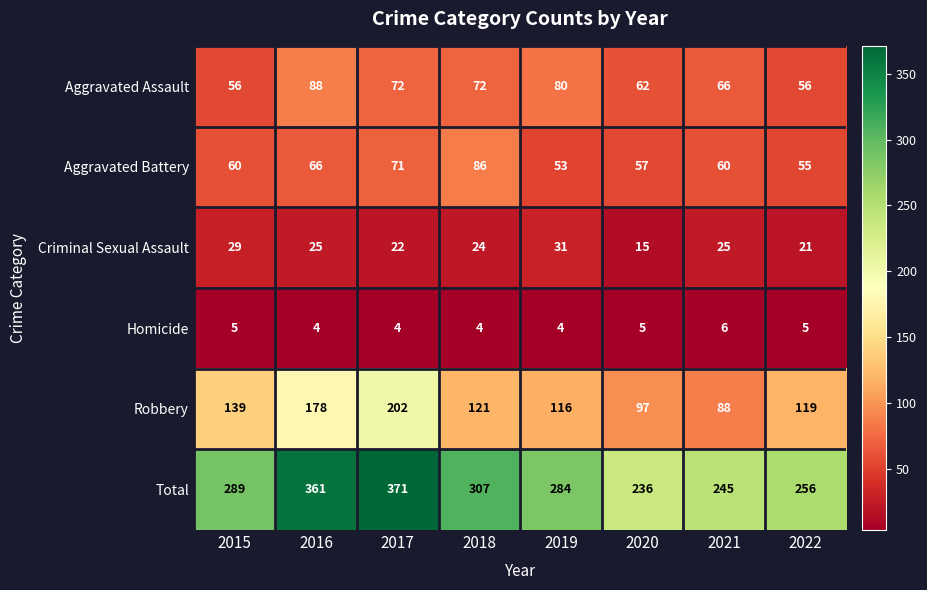

Which series has the widest spread of values?

Total